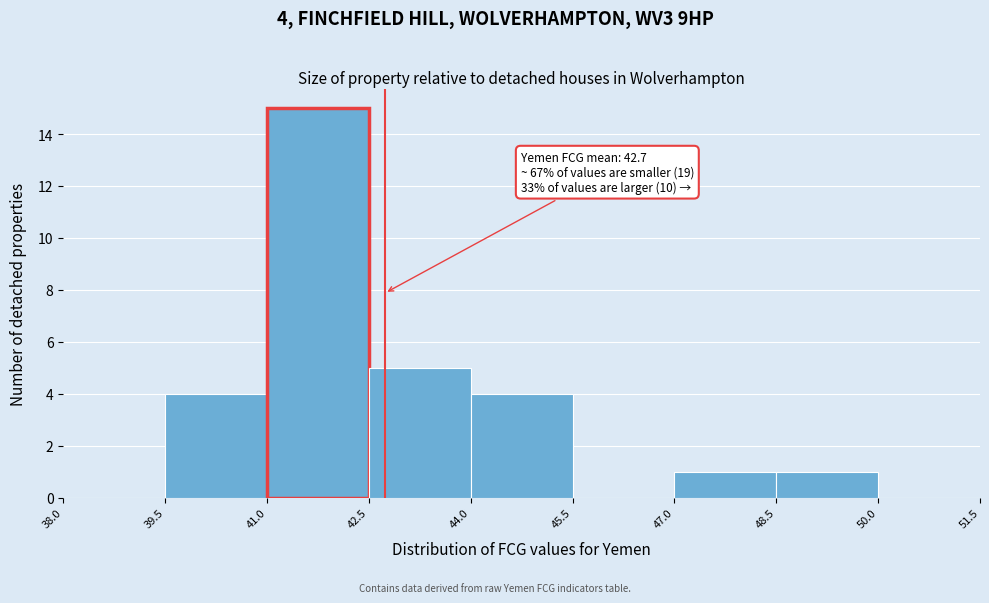

Over which range of the x-axis is the bar tallest?

41.0 to 42.5